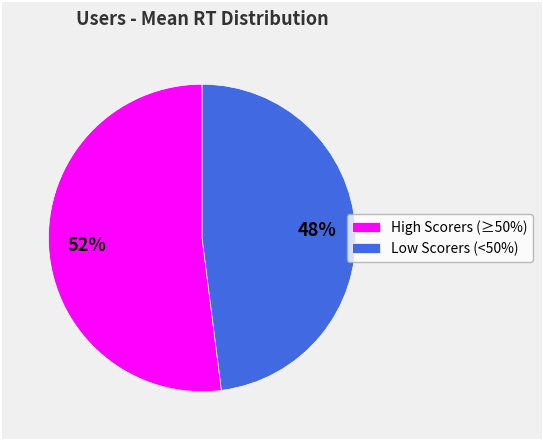

What is the smallest slice in the pie chart?

Low Scorers (<50%)